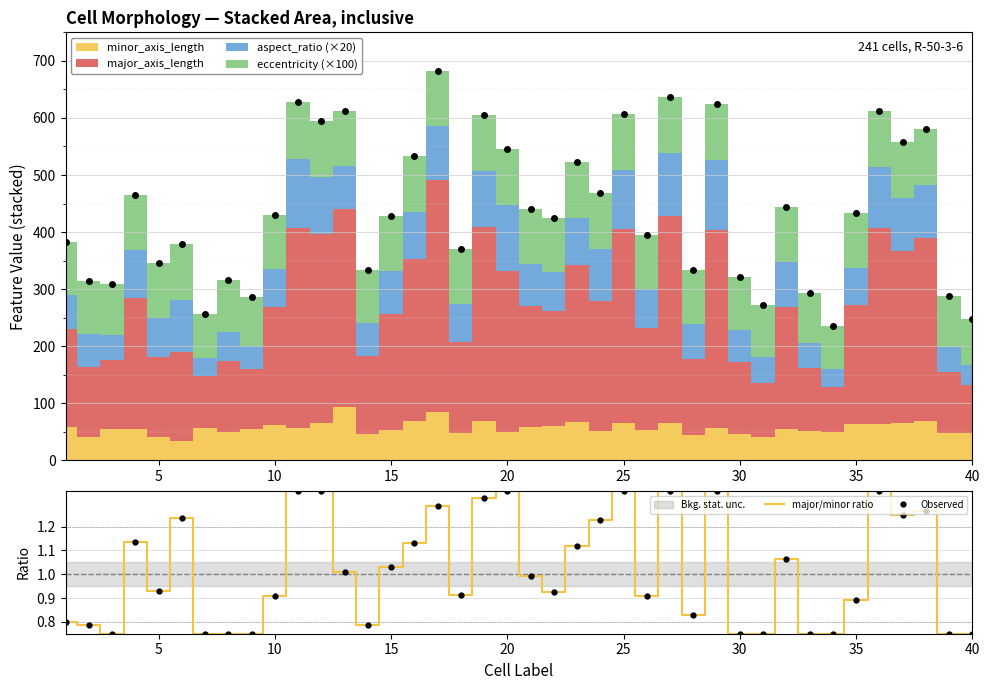

What is the maximum value for Observed?

1.4